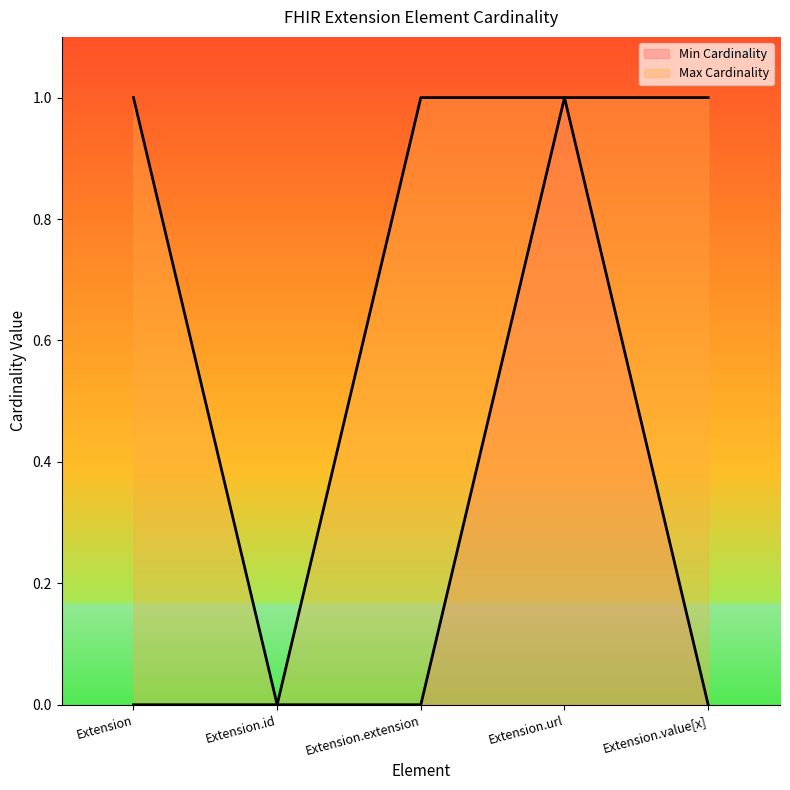

What are all the series names shown in the legend?

Min Cardinality, Max Cardinality